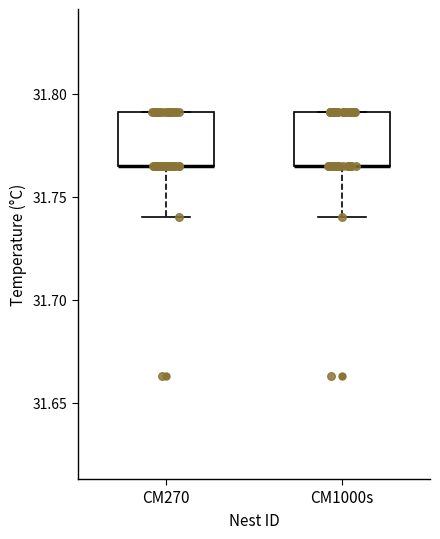

Where is the lower edge of the box for CM270 on the y-axis? The values are not printed on the chart, so give them approximately, as read against the axis.

31.765